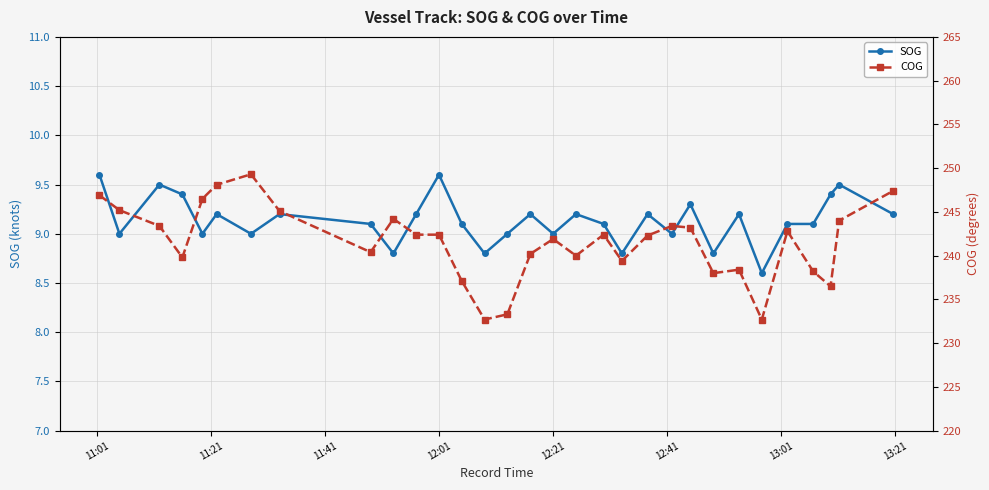

True or false: SOG has more than 0 points higher than both neighbors.

True